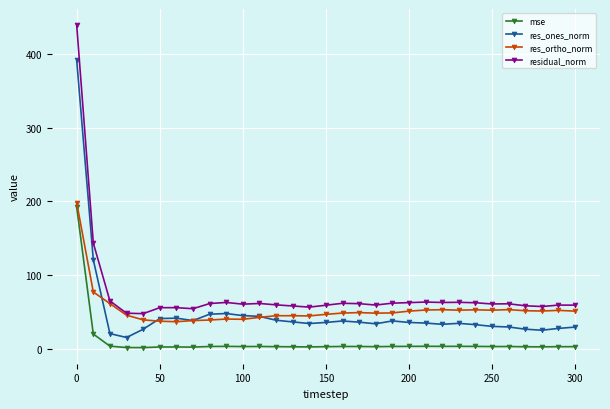

What is the value of the res_ones_norm point at the 31st from the left?

30.0